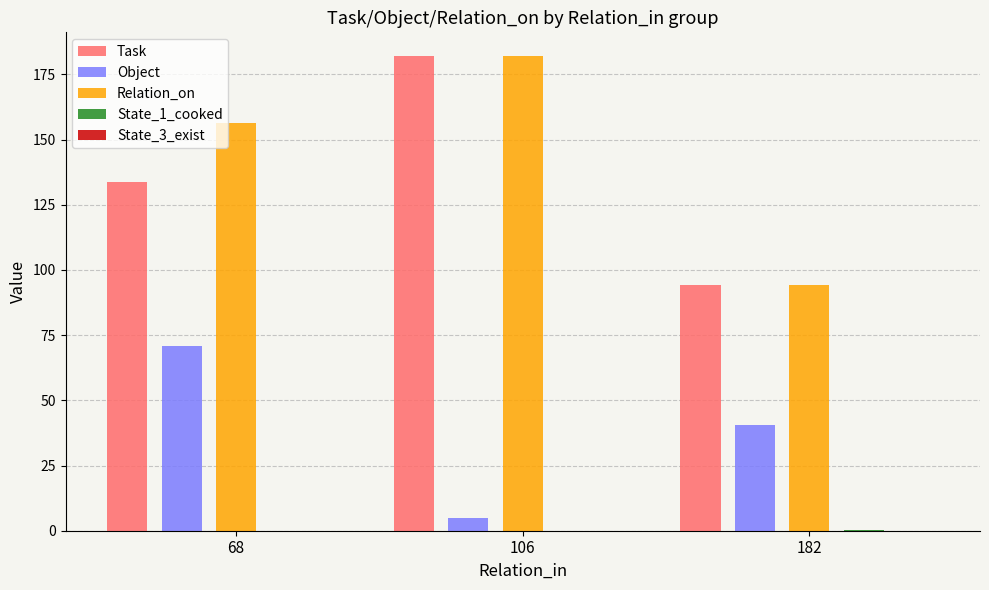

At which label is Task closest to 138?

68